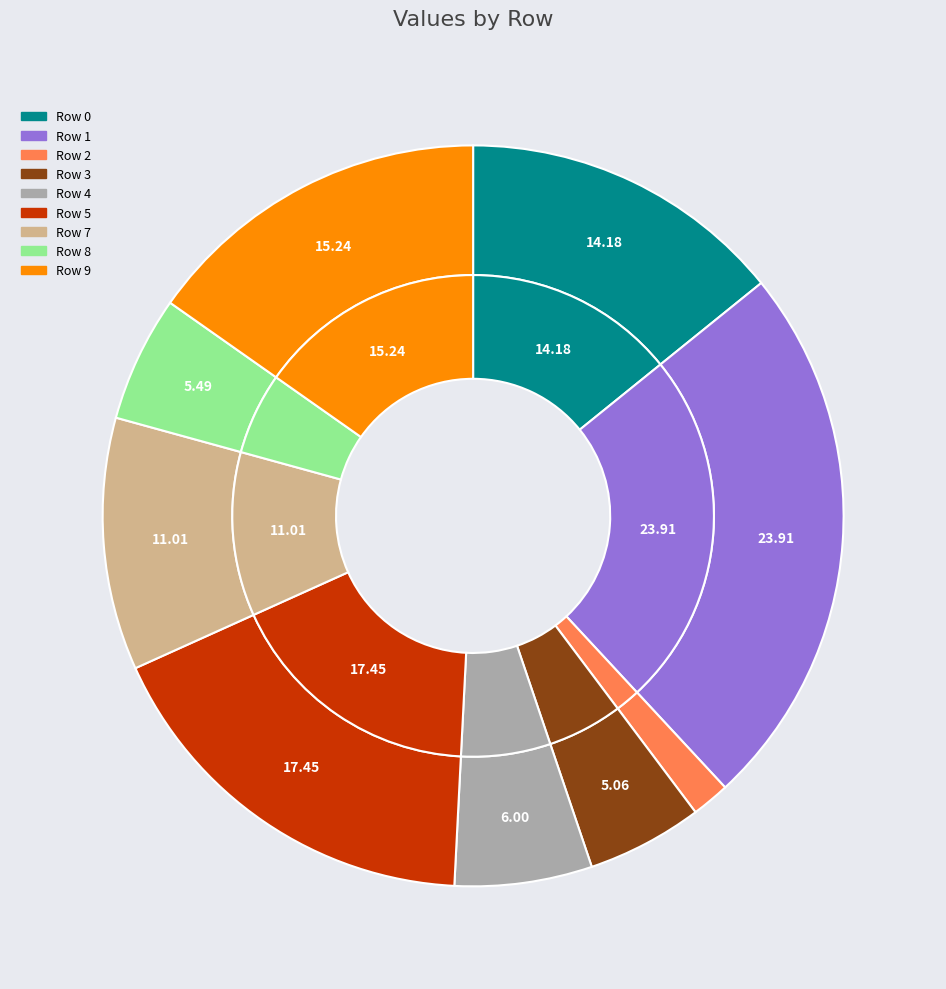

Combined, do Row 7 and Row 5 account for over 50%?

No